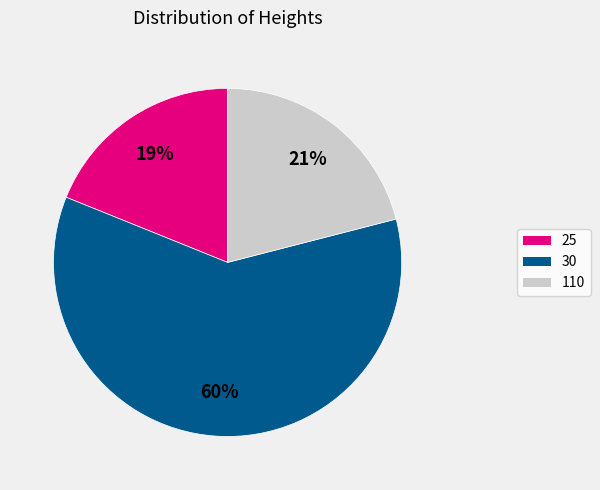

To the nearest percent, what is the average slice percentage?

33%